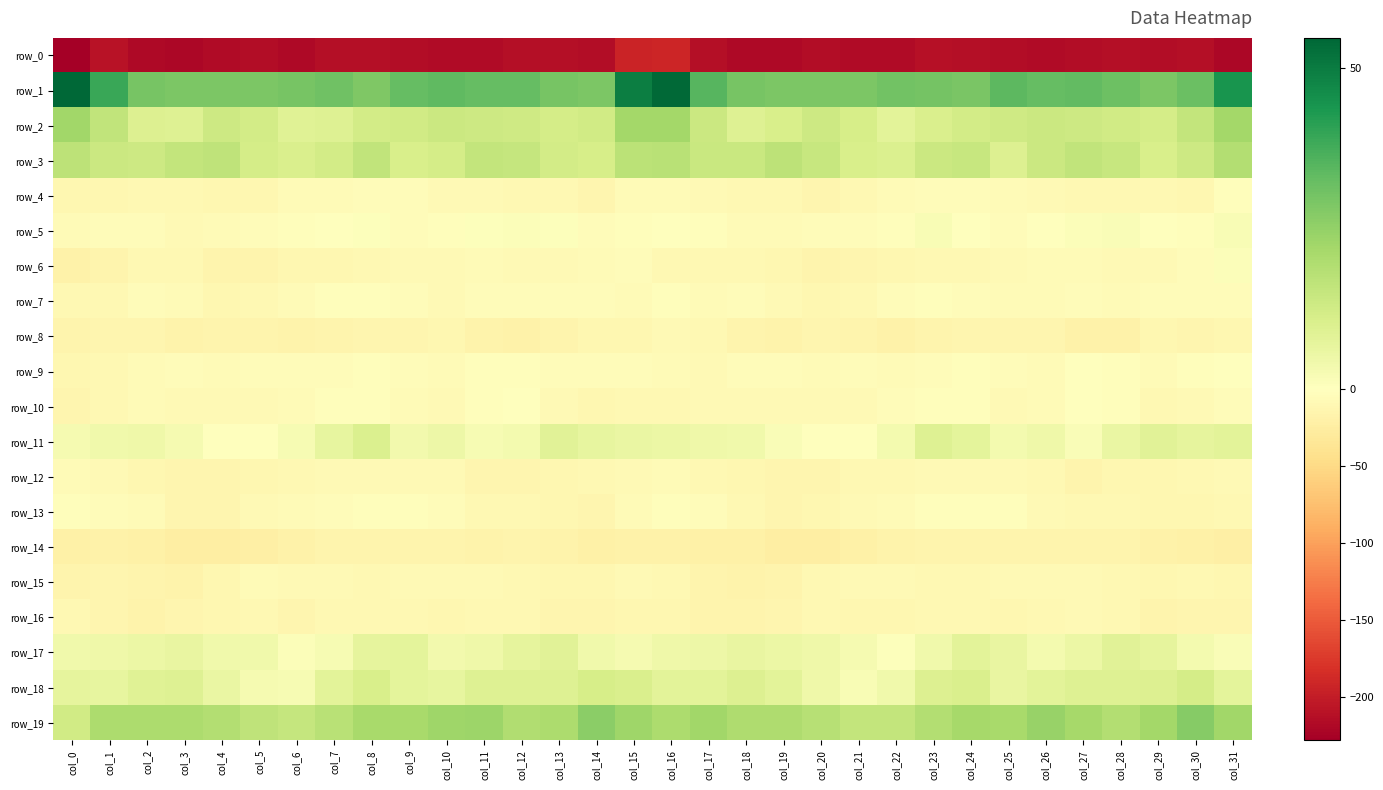

Is the value of row_16 at col_14 greater than the value of row_11 at col_9?

No